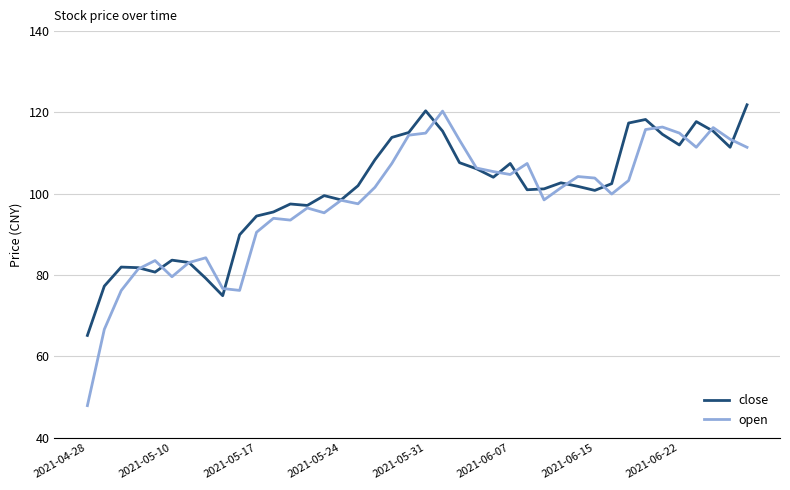

Which series has the largest range (max minus min)?

open